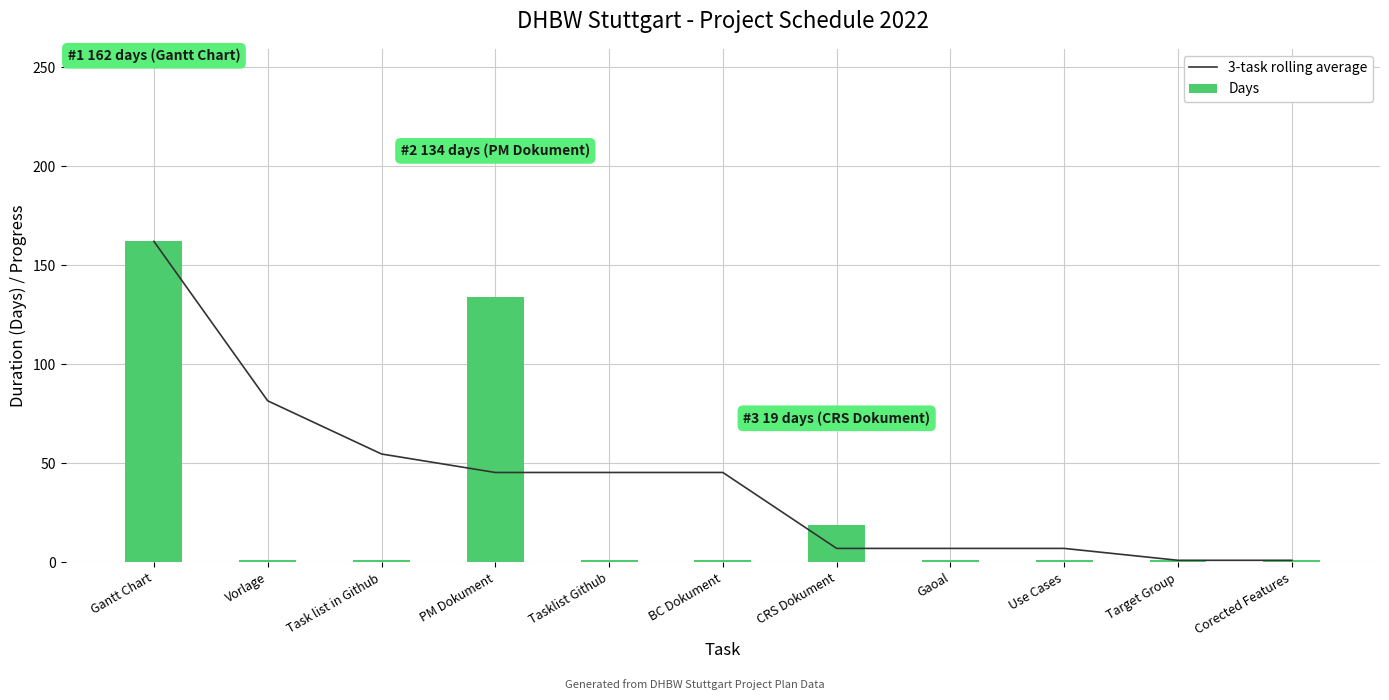

What position from the left is PM Dokument?

4